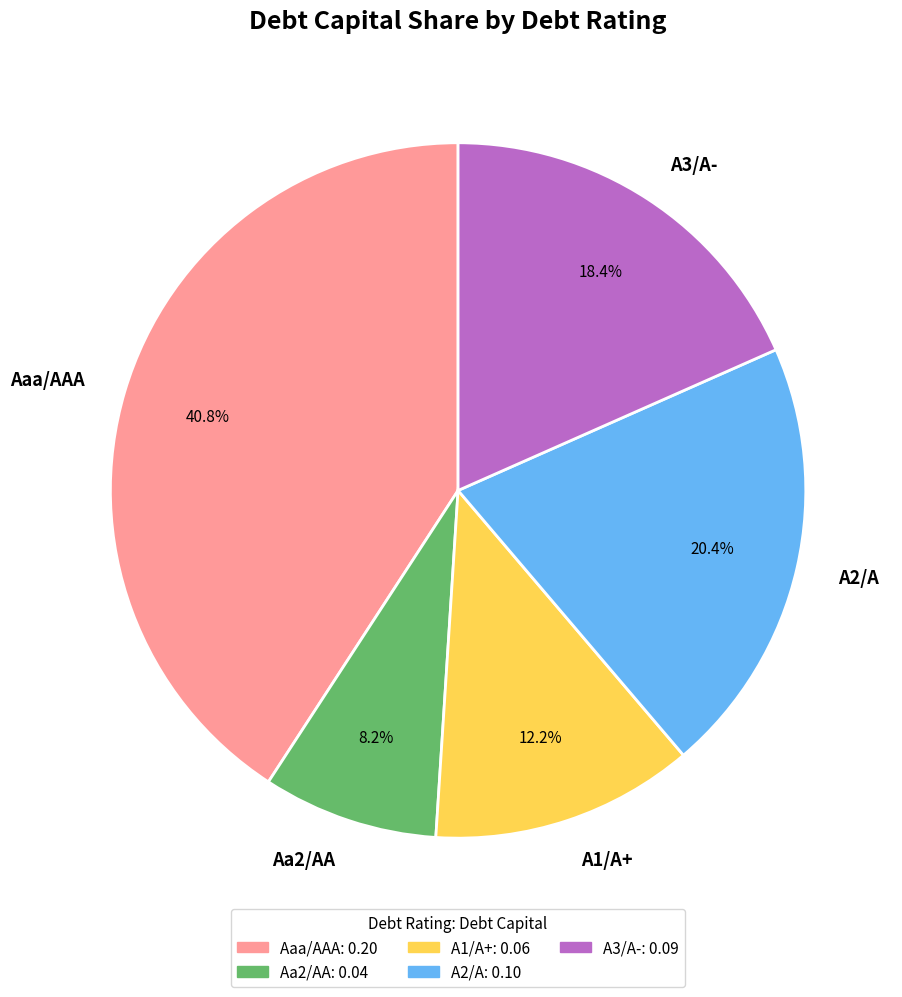

What is the total percentage of A2/A and Aa2/AA?

28.6%